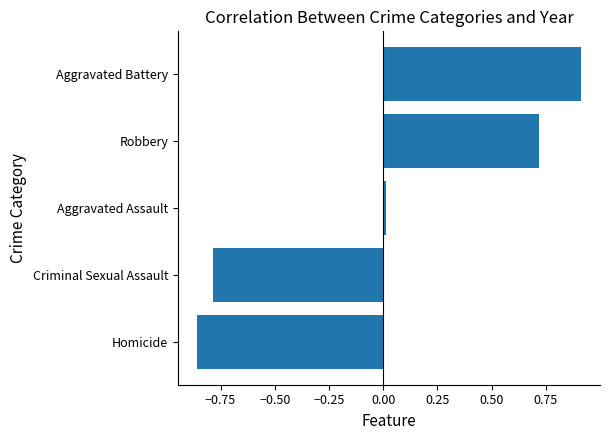

What is the difference between the second highest and minimum values?

1.6